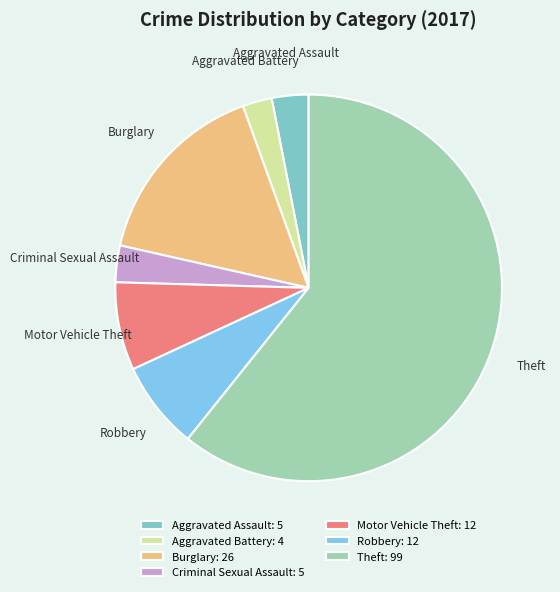

Is the sum of Criminal Sexual Assault and Motor Vehicle Theft greater than half?

No